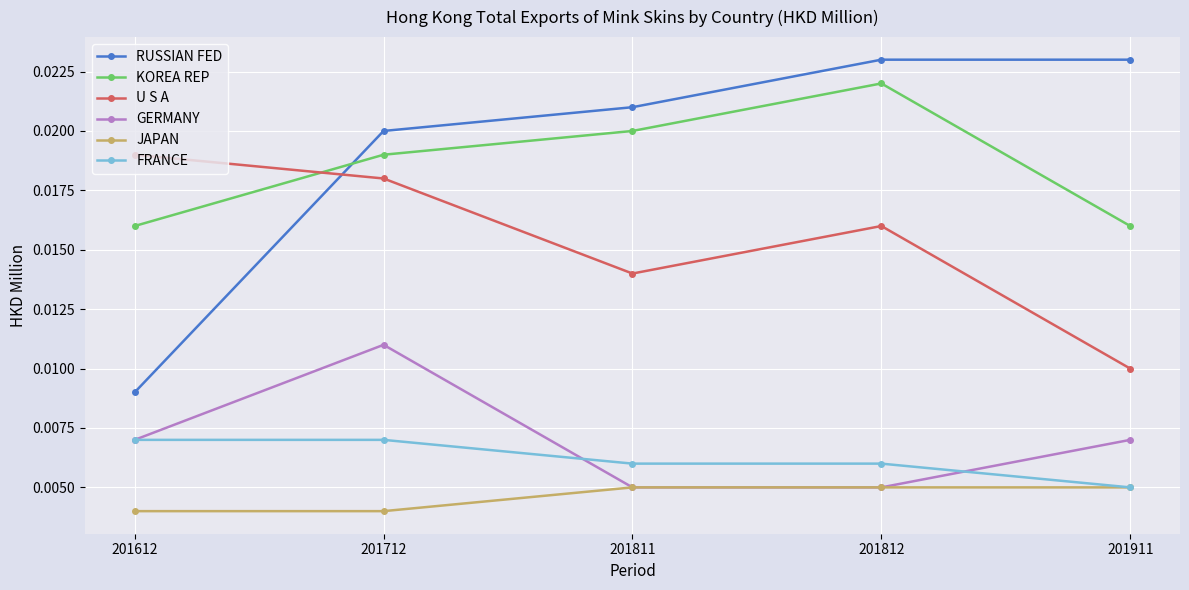

At which category does U S A reach its first local valley?

201811